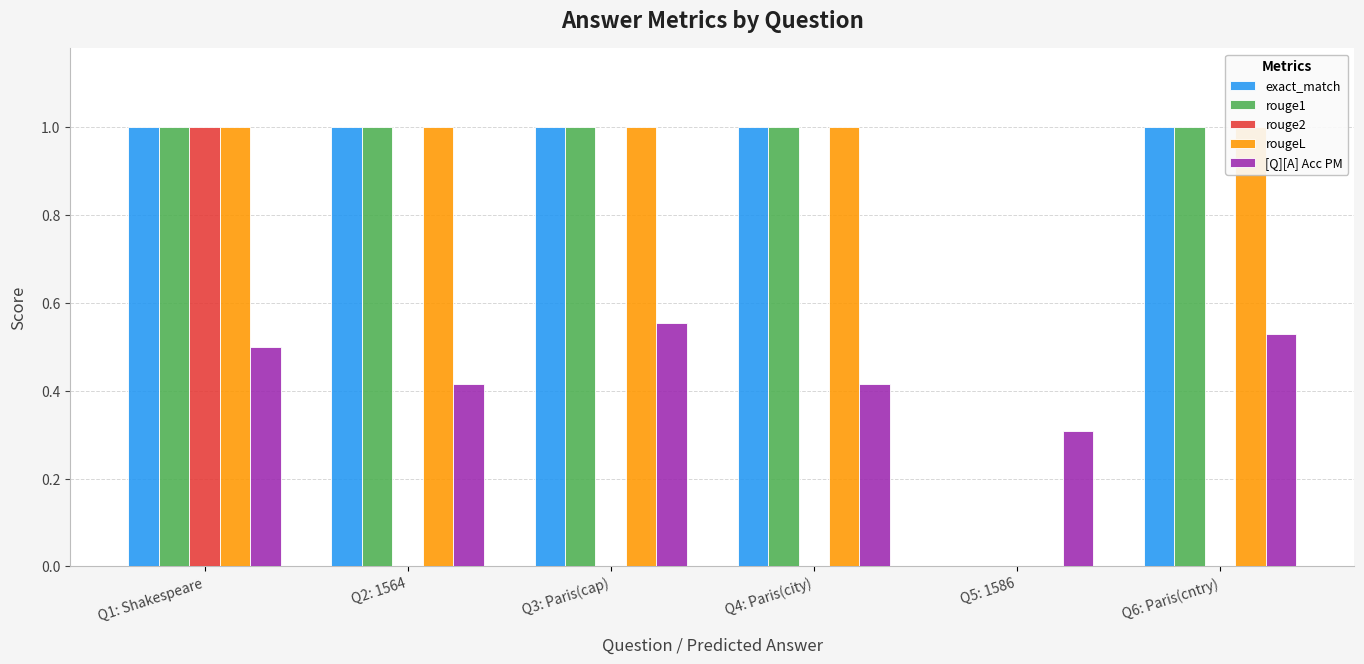

Are the bars horizontal?

No